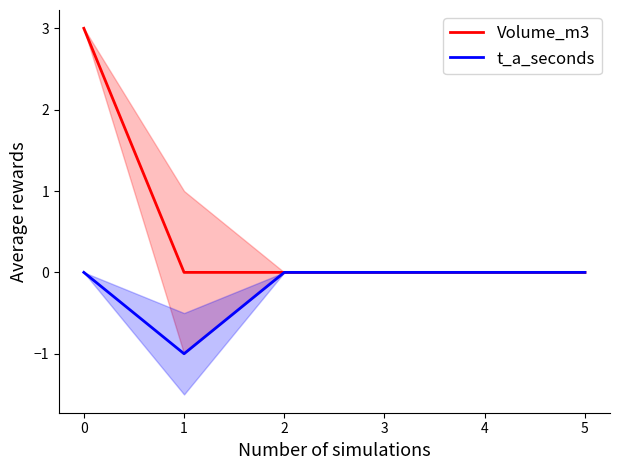

What is the difference between the maximum and minimum values in the Volume_m3 series?

3